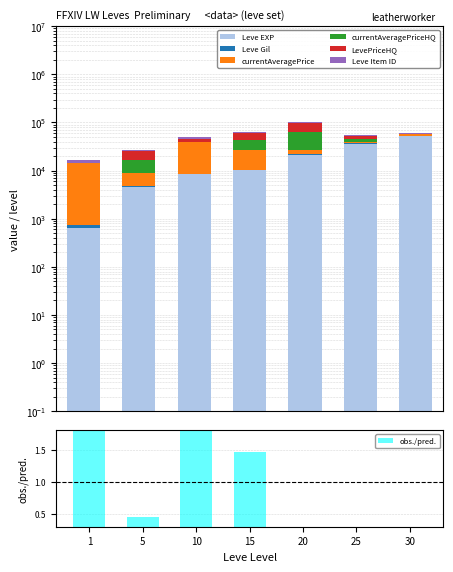

What value does the Leve EXP series have at 20?

21600.0